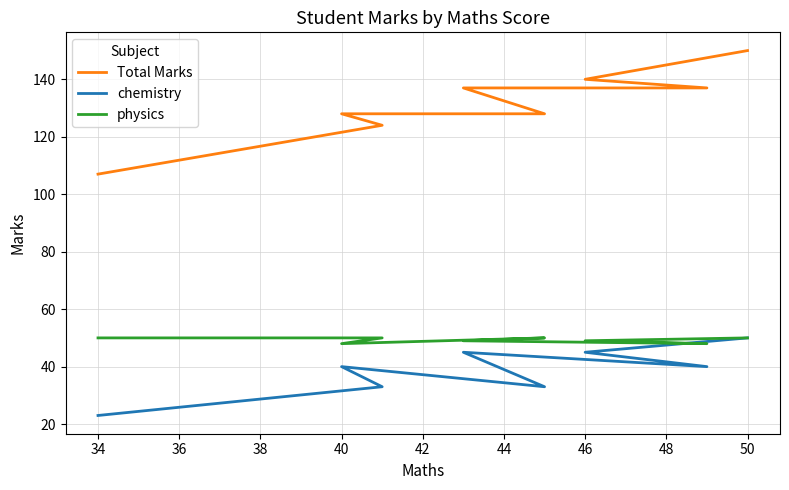

True or false: physics and Total Marks cross at least once.

False